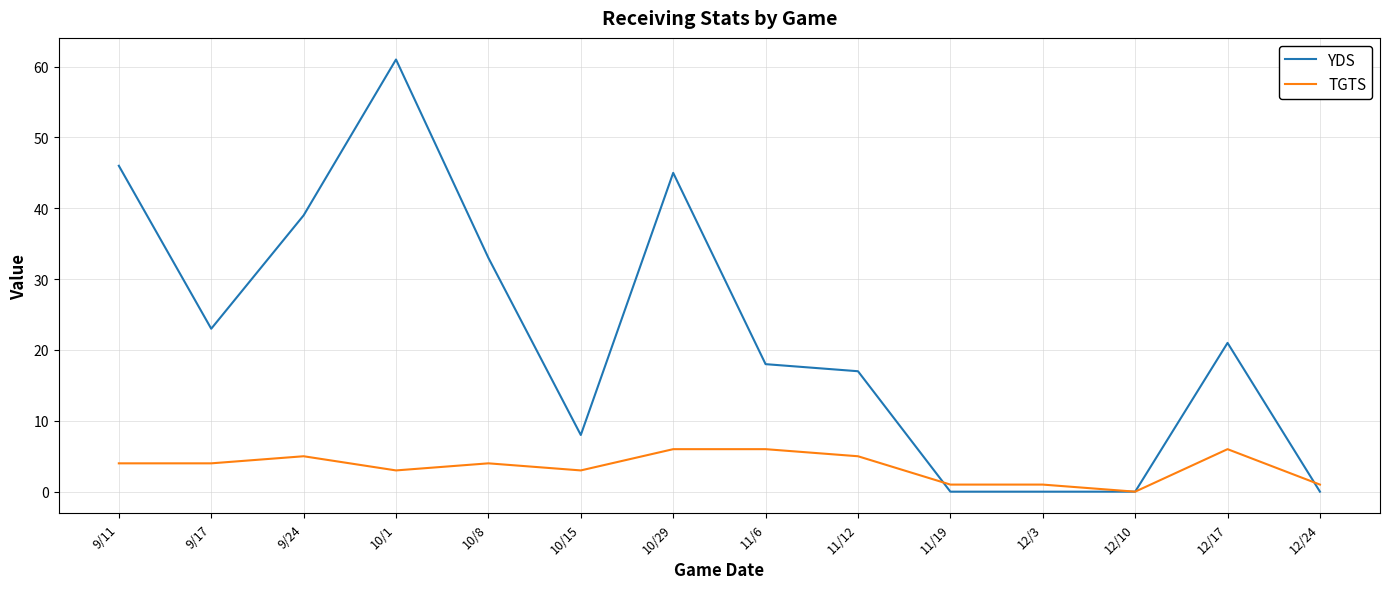

At which category is the sum across all series the highest?

10/1